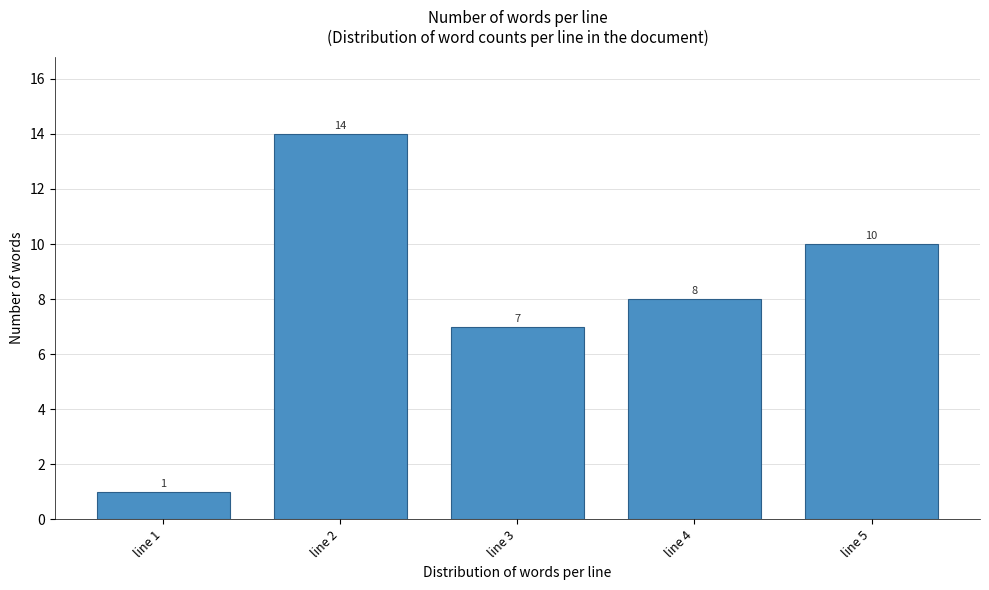

Reading left to right, list all the values displayed in this chart.

line 1=1	line 2=14	line 3=7	line 4=8	line 5=10